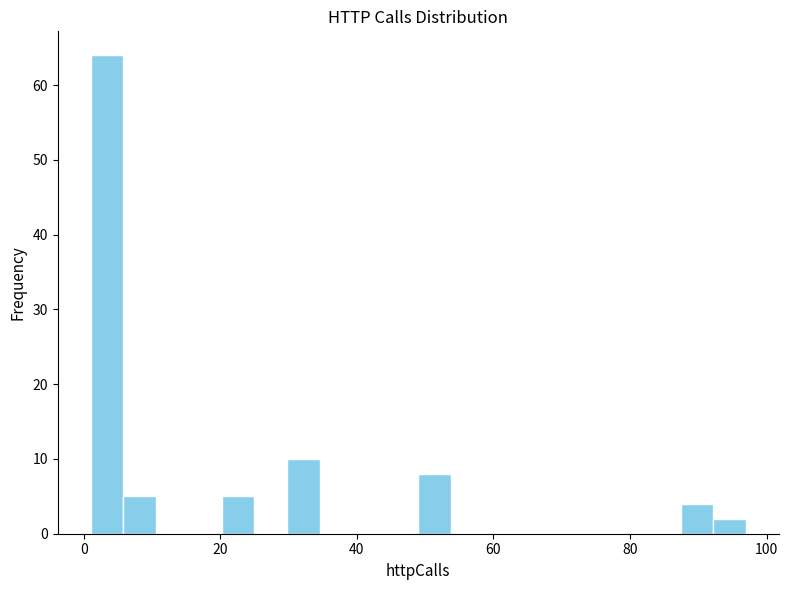

Read against the x-axis, roughly where is the centre of the tallest bar?

4